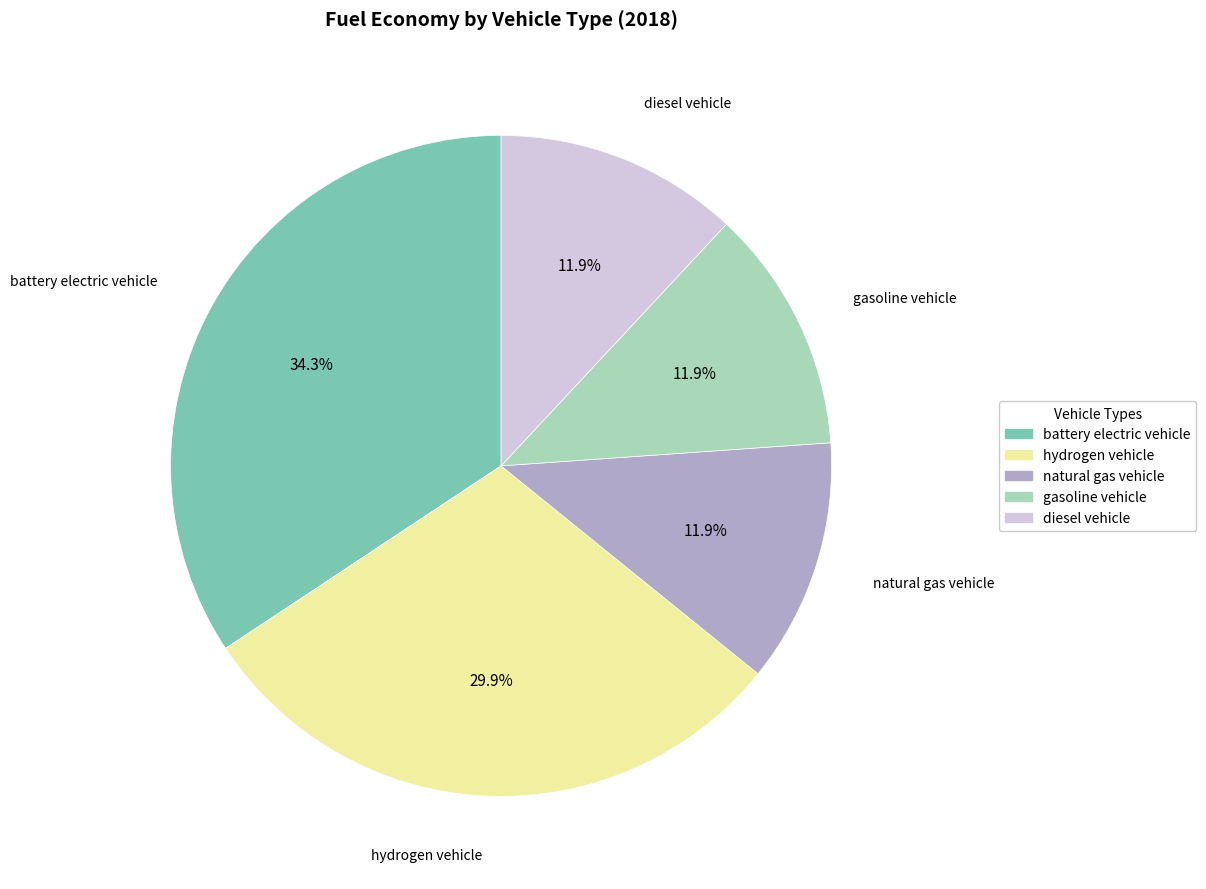

Does battery electric vehicle account for over 50% of the chart?

No